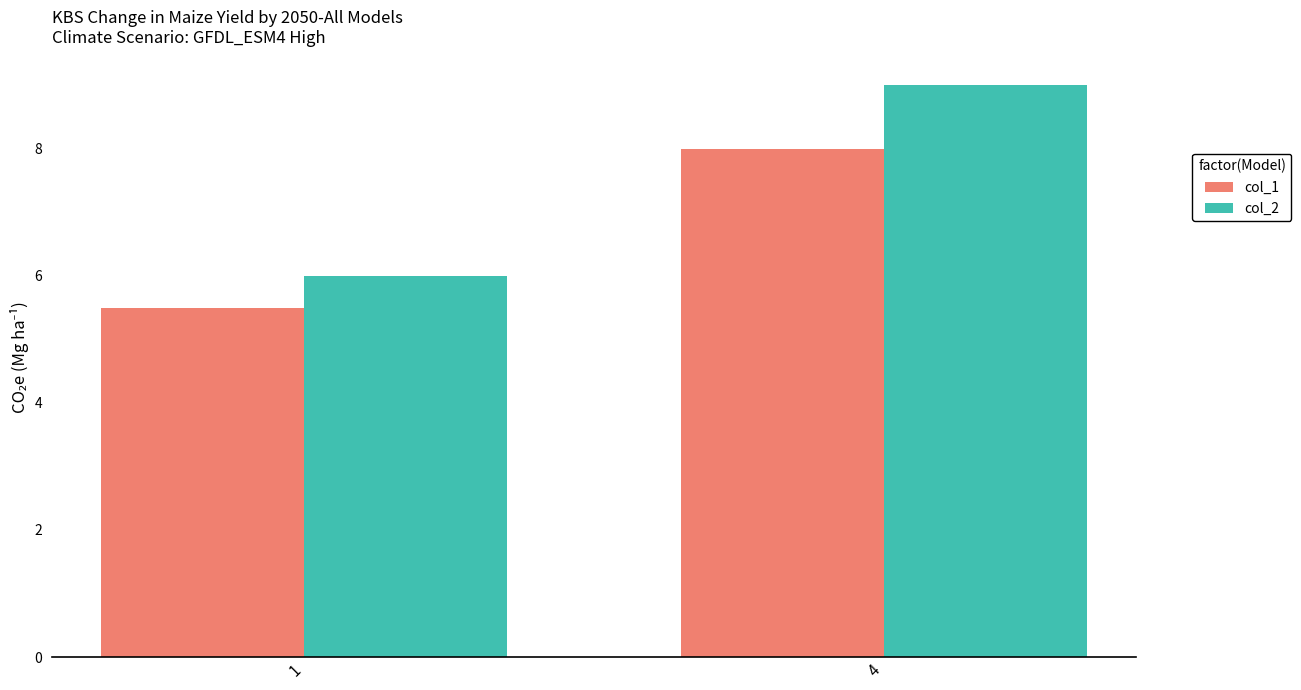

Which series changed the most between 1 and 4?

col_2